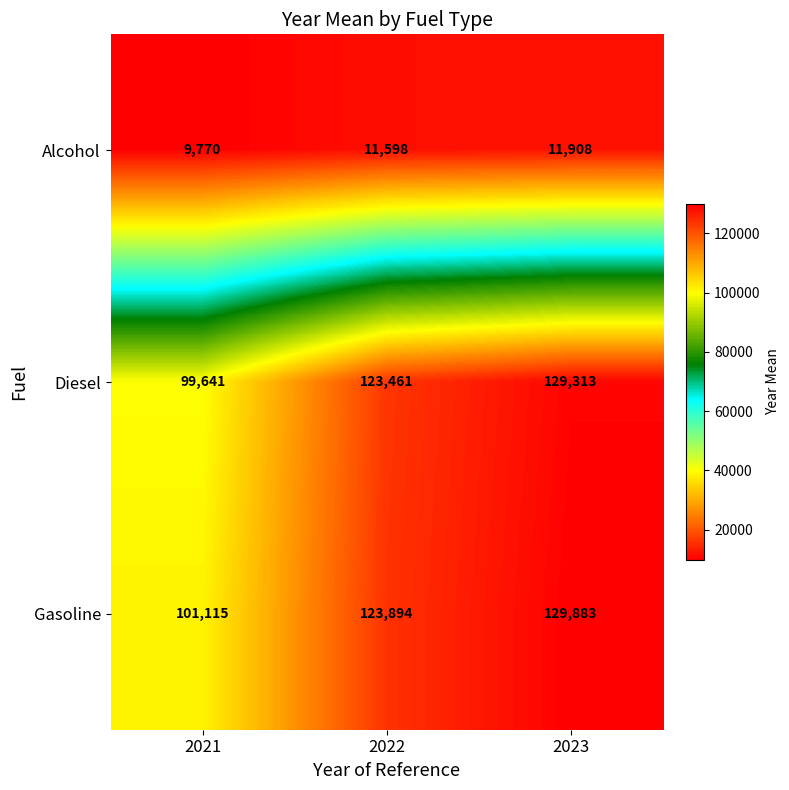

The value of Alcohol at 2023 is 11908. True or false?

True